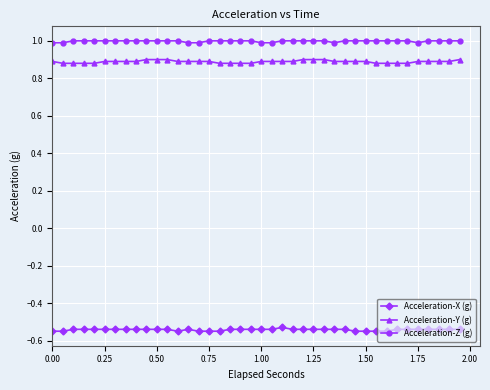

True or false: Acceleration-Z (g) and Acceleration-Y (g) cross at least once.

False